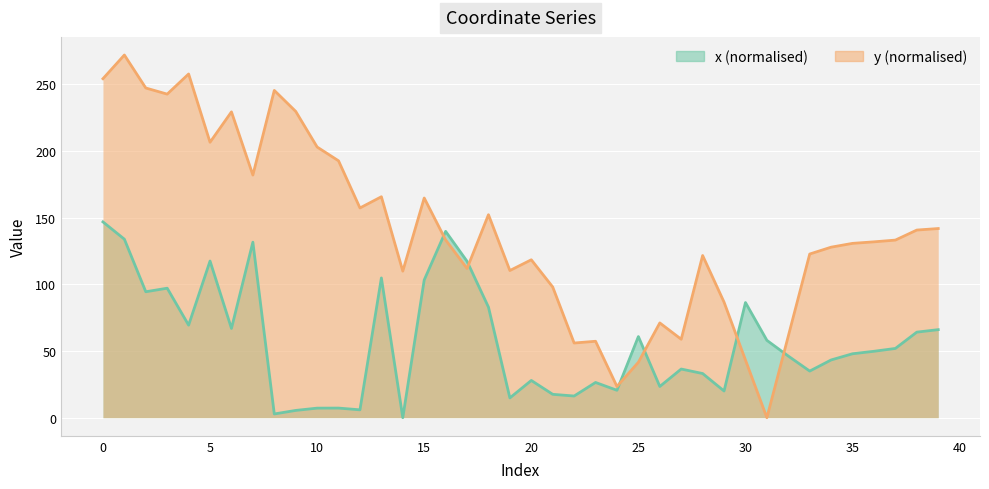

Reading right to left, what are all the values shown in this chart?

x: 66.0	64.1	51.9	49.8	47.9	43.3	34.9	46.2	58.0	86.4	20.0	33.1	36.5	23.4	60.8	20.5	26.4	16.2	17.5	27.9	14.8	82.9	117.3	139.7	103.3	0.0	104.8	5.9	7.2	7.1	5.4	2.8	131.6	66.9	117.5	69.4	97.1	94.4	133.9	146.8
y: 141.9	140.7	133.2	131.9	130.7	127.9	122.7	61.2	0.0	43.2	86.6	121.6	58.8	71.1	41.6	23.4	57.3	56.0	98.0	118.4	110.4	152.2	111.9	133.3	164.8	109.9	165.7	157.3	192.6	203.0	229.7	245.4	182.0	229.4	206.5	257.8	242.7	247.3	272.0	254.2